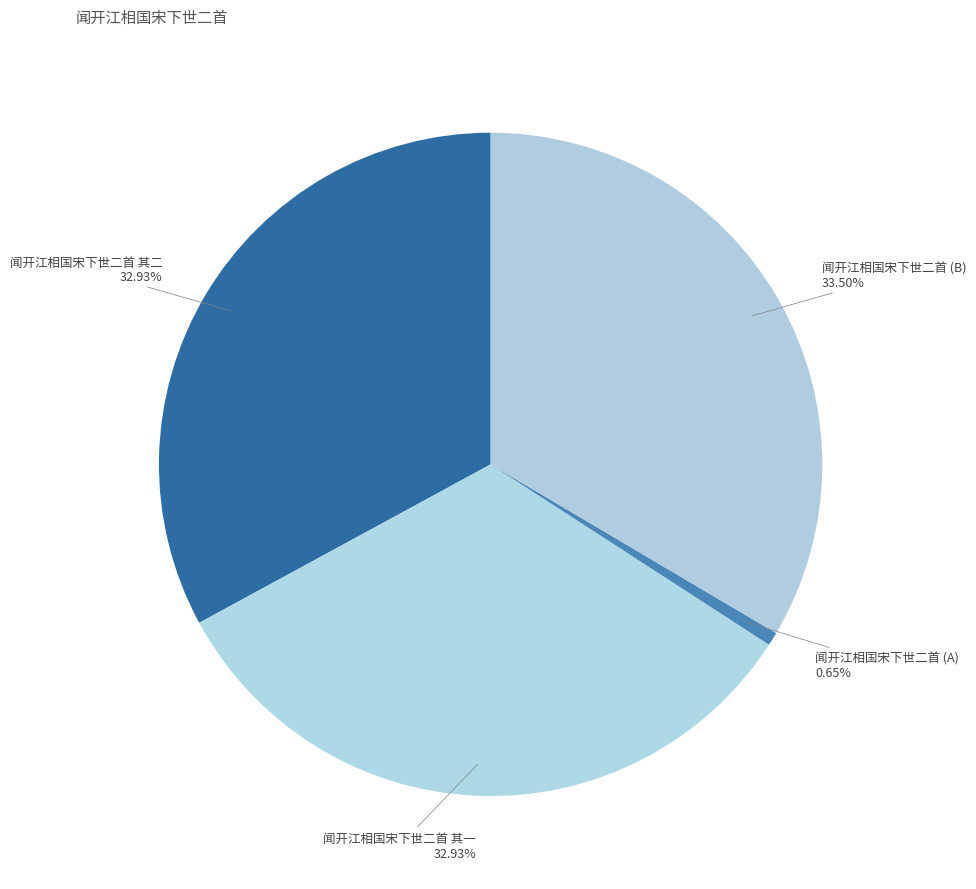

Which category has the biggest portion of the pie?

闻开江相国宋下世二首 (B)